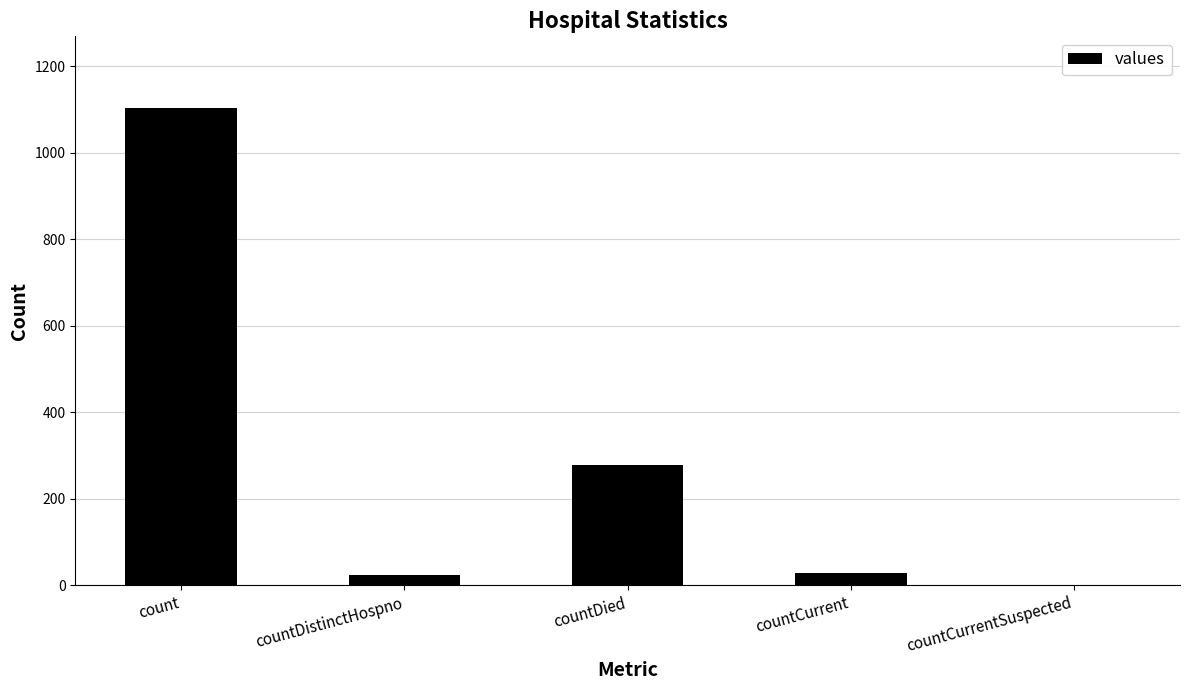

At which label does the data first exceed 29?

count